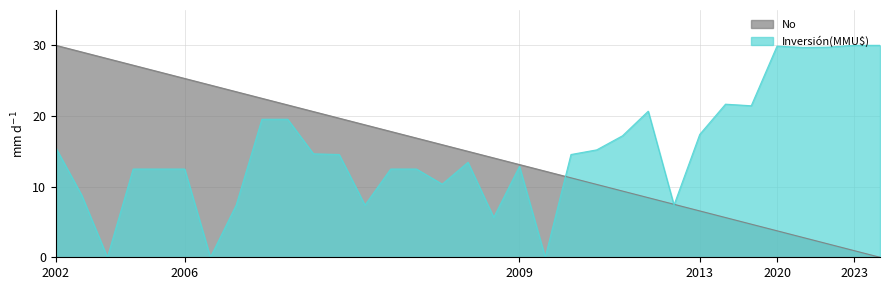

What is the maximum value for Inversión(MMU$)?

30.0